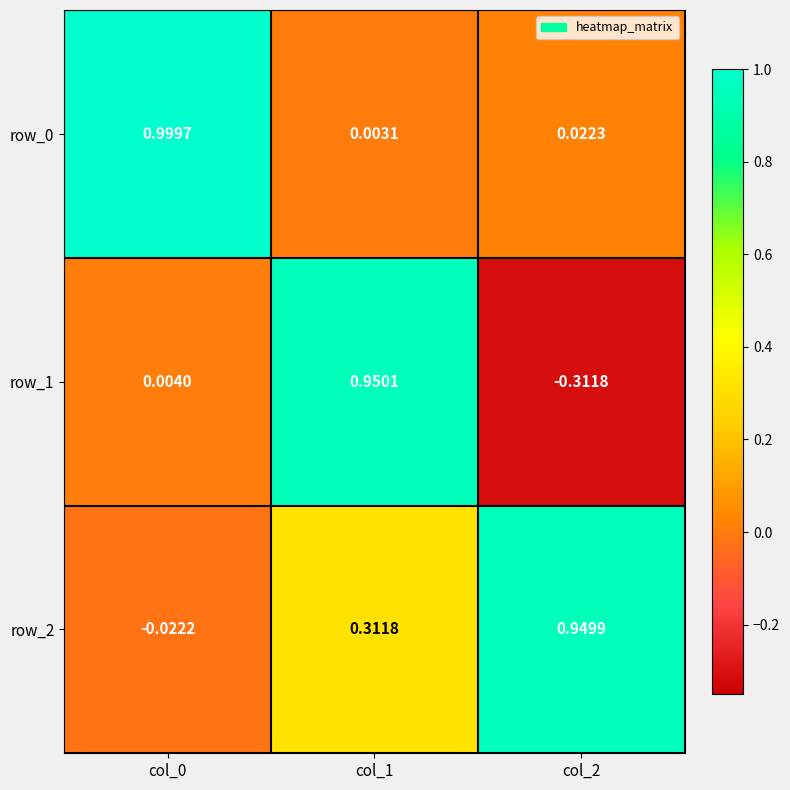

Is the value of row_1 at col_2 greater than the value of row_2 at col_1?

No